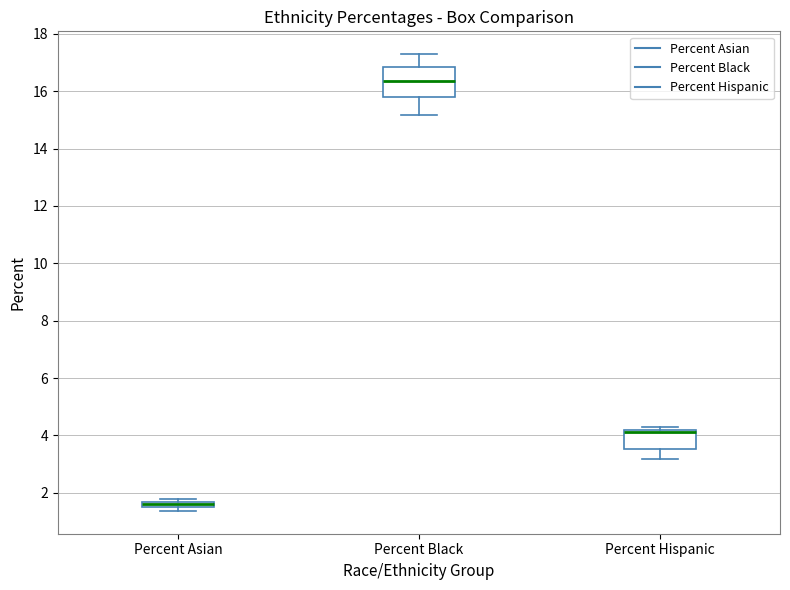

Which box is the tallest, from its lower edge to its upper edge?

Percent Black